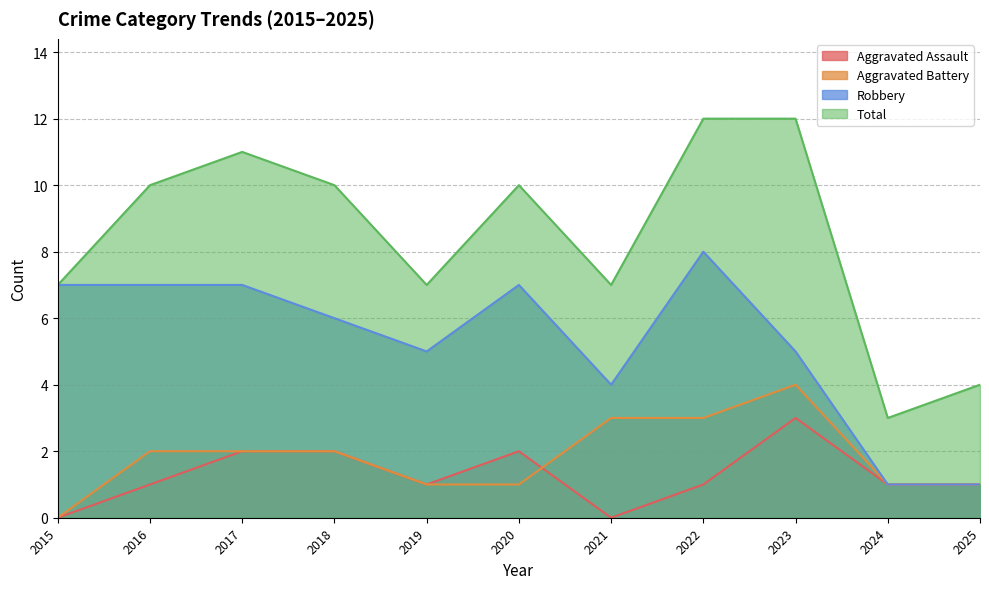

In Aggravated Battery, how many points are higher than both neighbors (excluding endpoints)?

1